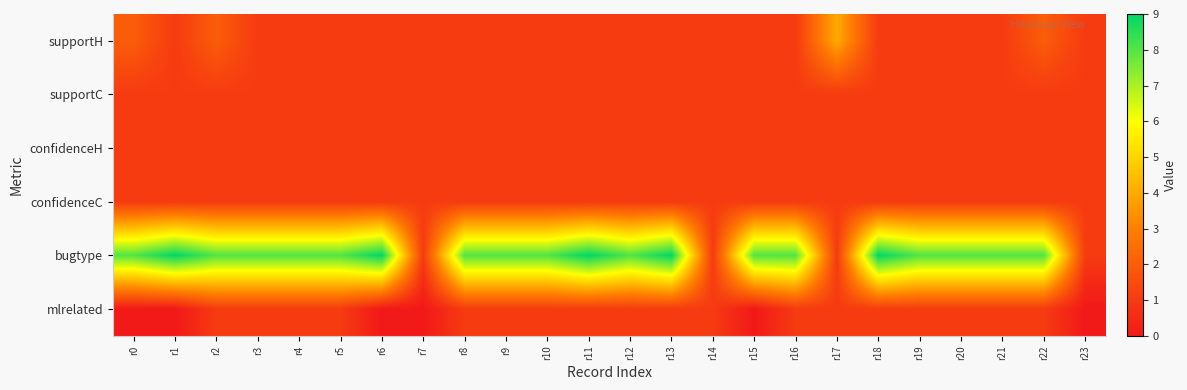

How many categories are shown in the chart?

24